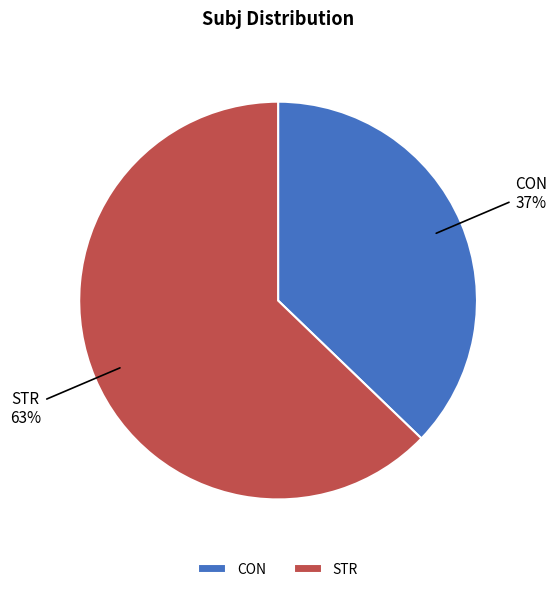

To the nearest percent, what portion does CON represent?

37%